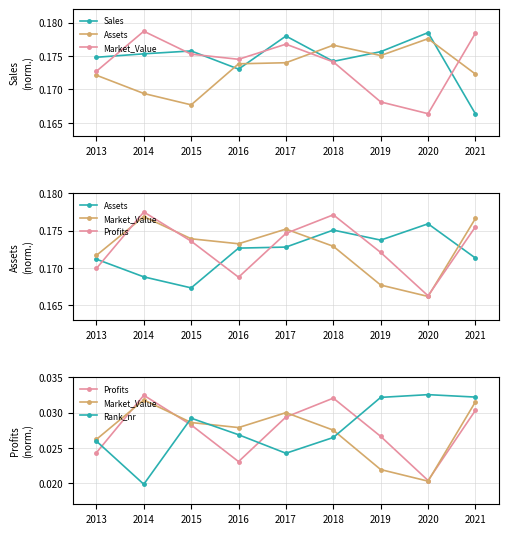

The value of Profits at 2018 is 0.0. True or false?

False